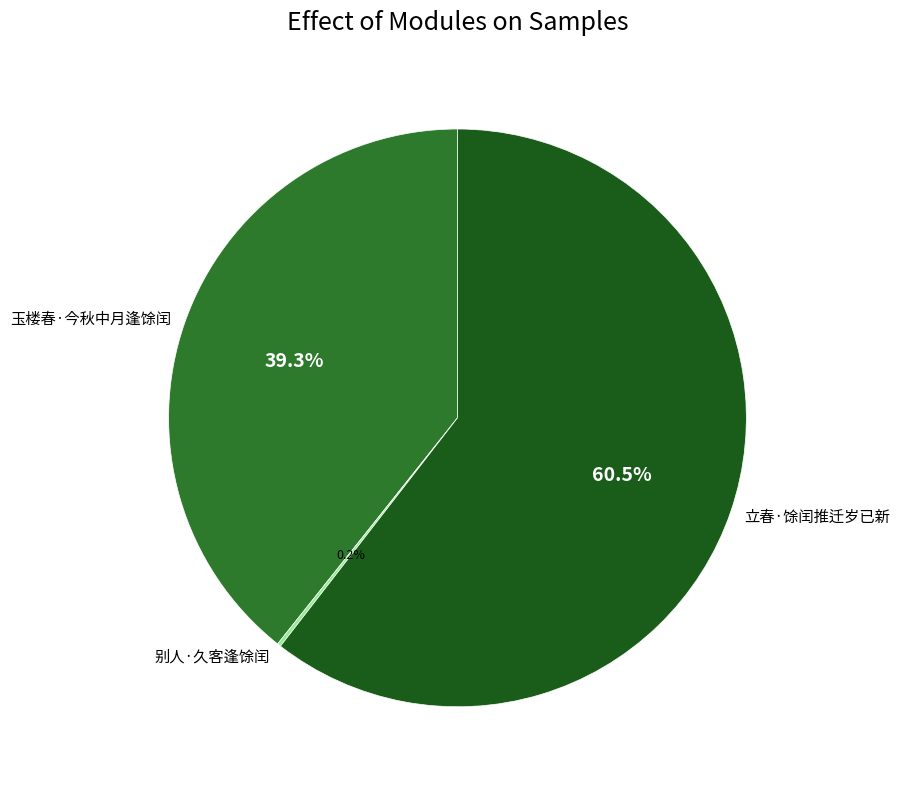

To the nearest percent, what is the difference between the largest and smallest slice percentages?

60%